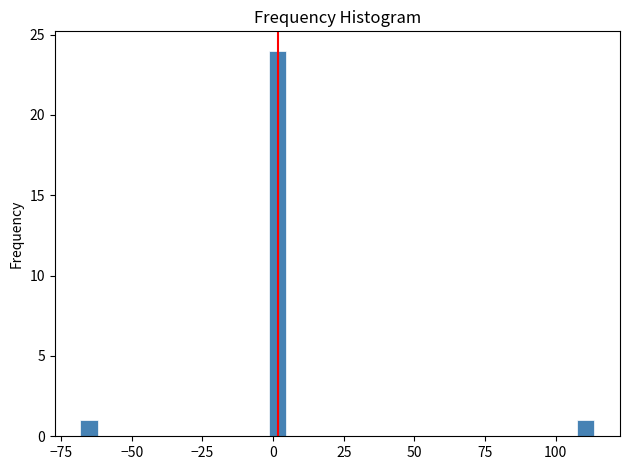

Around what value on the x-axis is the tallest bar? Give the approximate position of its centre, as read against the axis.

0